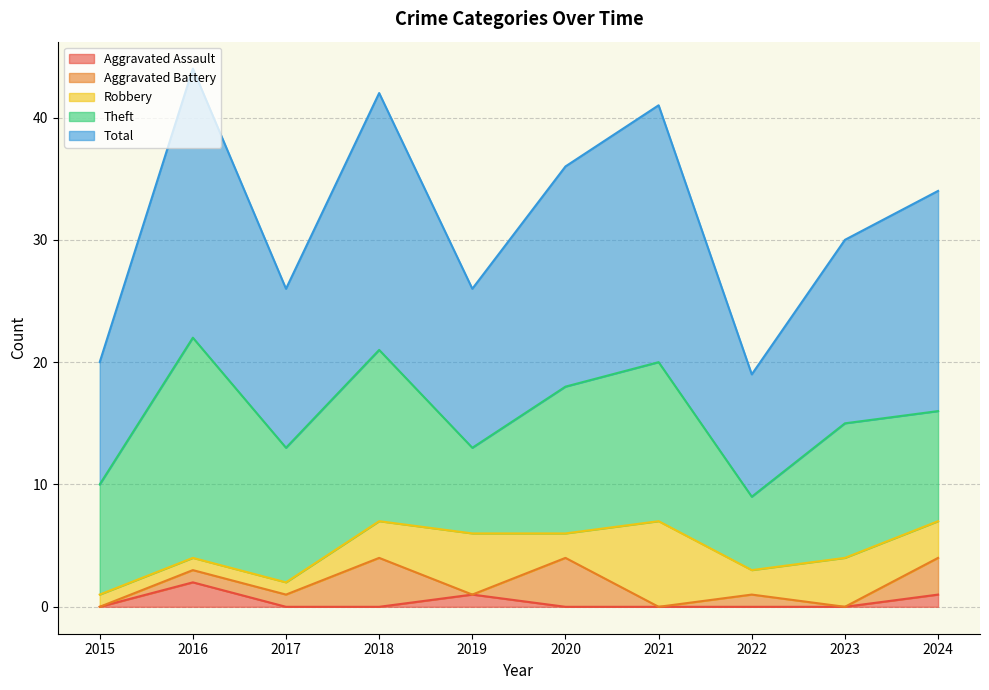

True or false: Aggravated Assault and Robbery intersect in this chart.

True